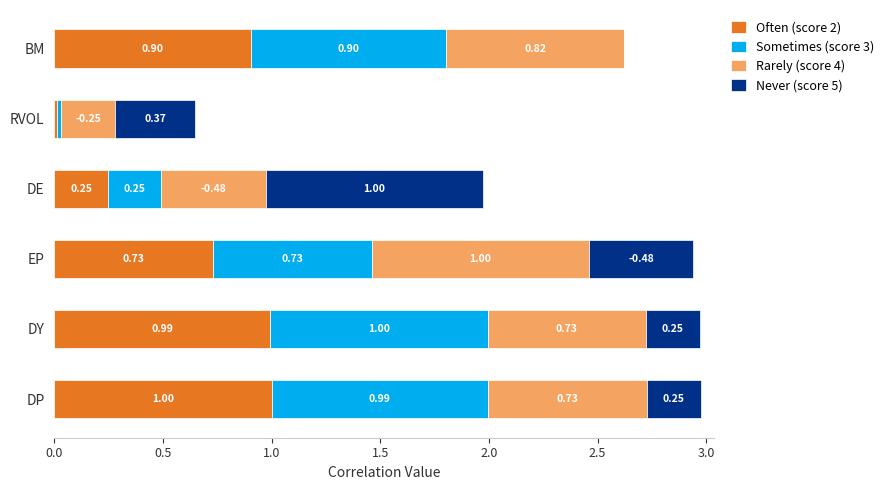

Where is Often (score 2) nearest to the value 0?

RVOL